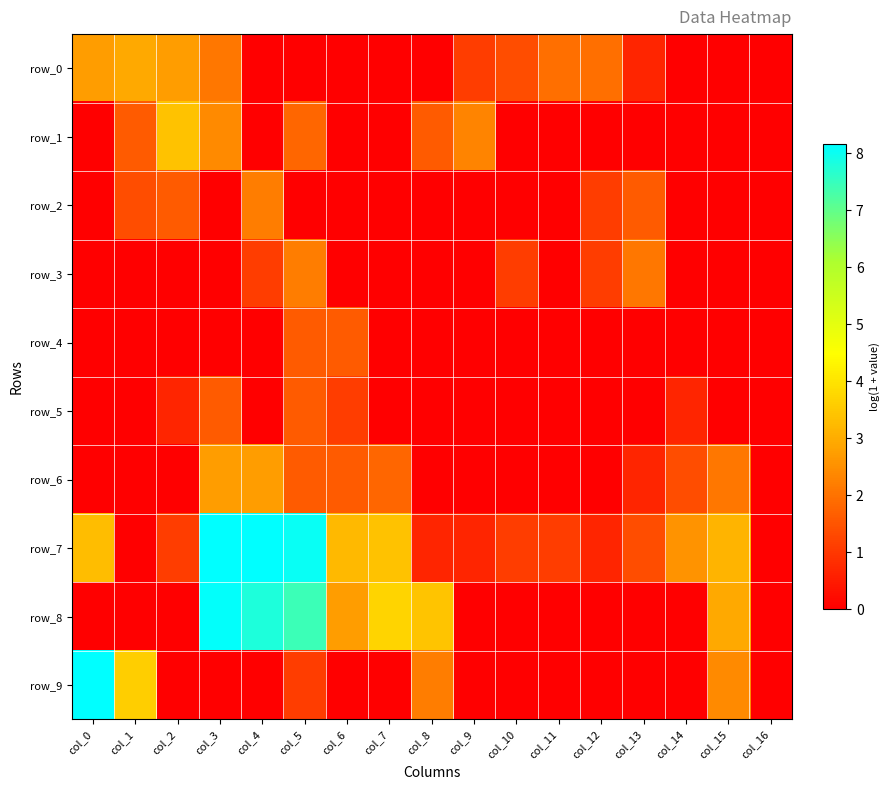

At how many categories does at least one series exceed 3?

10